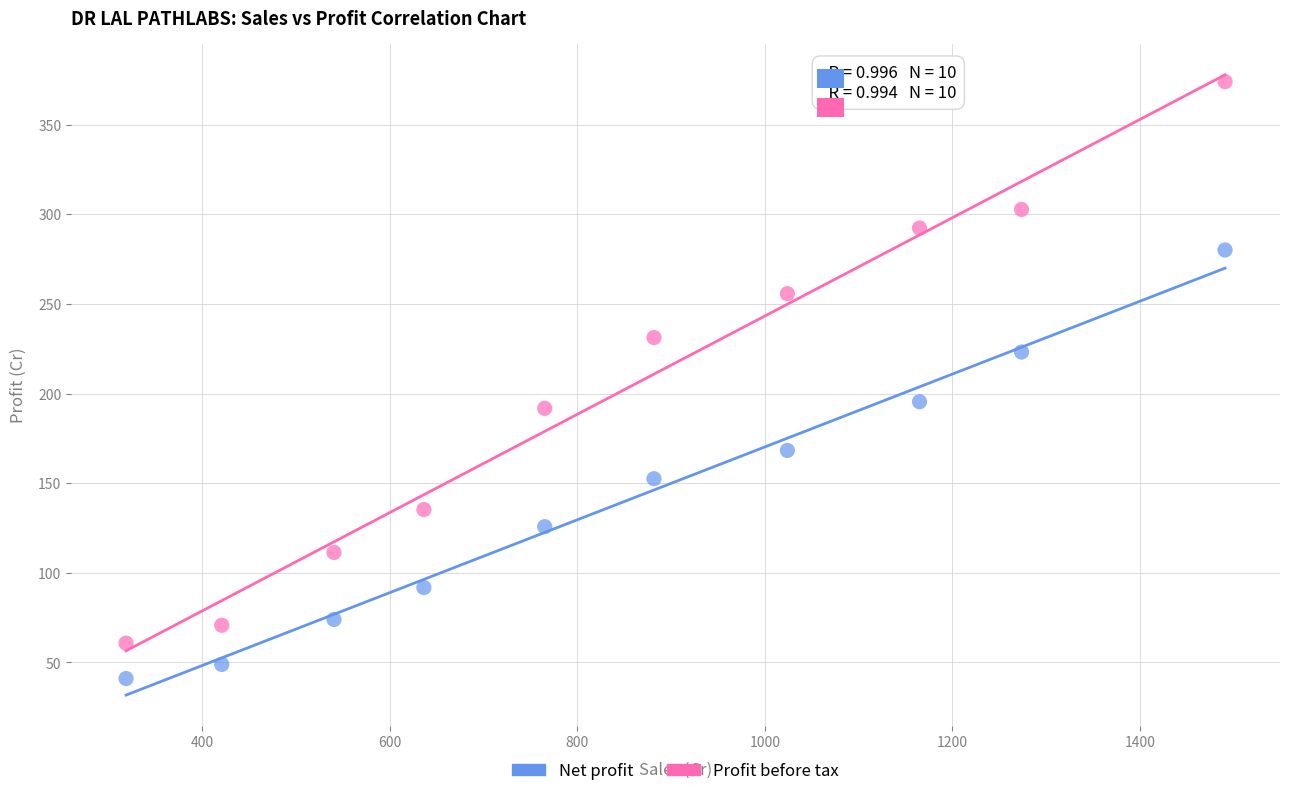

Across all data points, what is the range of Y values (max minus min)?

333.0